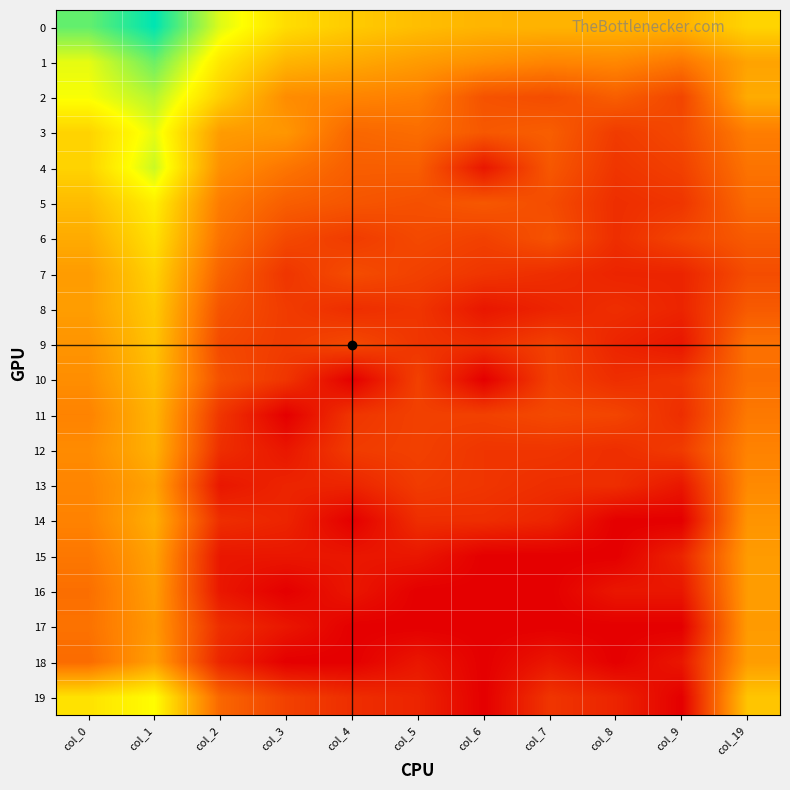

Rank the series at col_19 from lowest to highest value.

7, 6, 8, 5, 10, 9, 4, 11, 3, 12, 13, 14, 17, 15, 16, 18, 1, 2, 19, 0